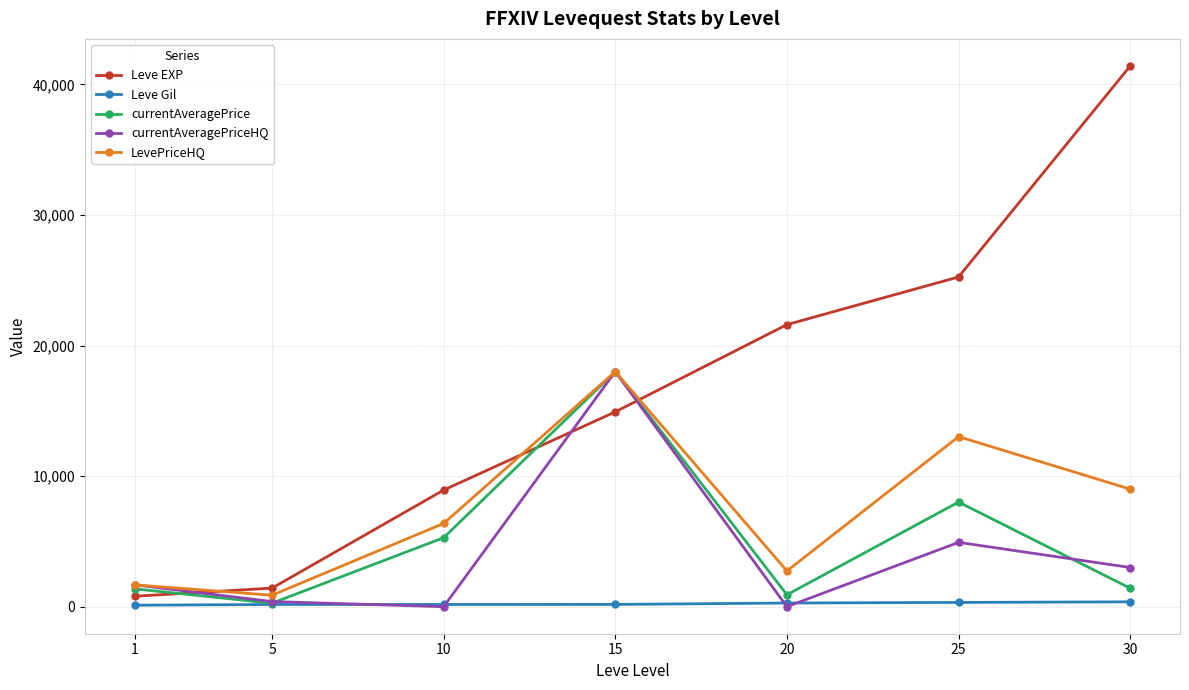

What is the difference between the currentAveragePriceHQ values at 10 and 25?

4926.4